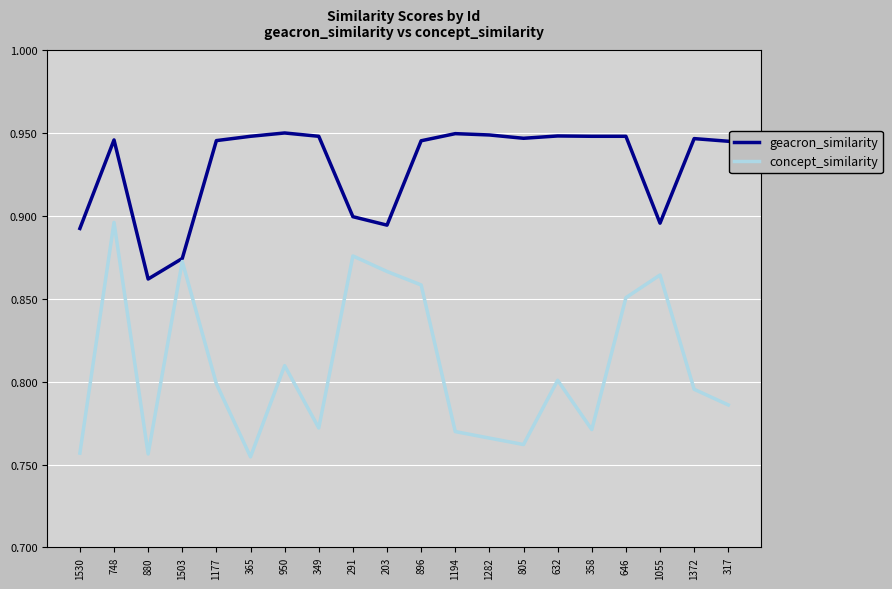

Which category has the highest value in the concept_similarity series?

748